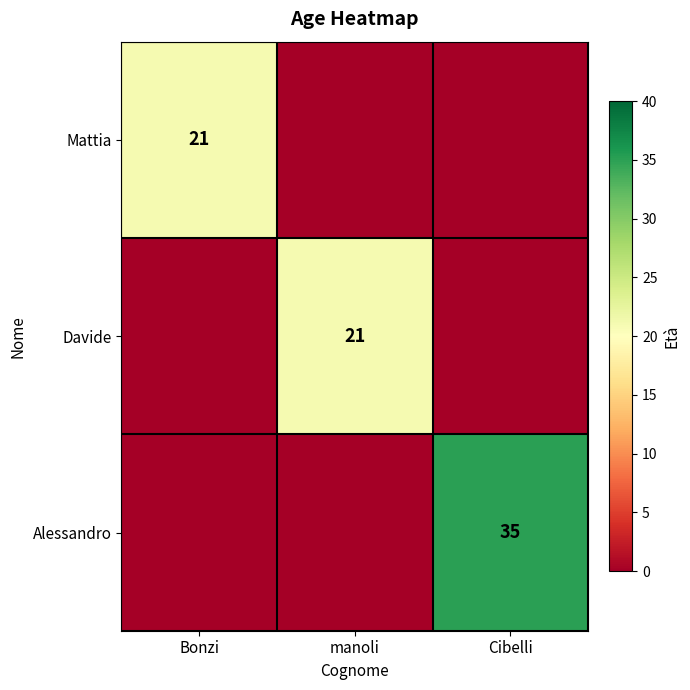

Is it true that Alessandro equals 35 at Cibelli?

True